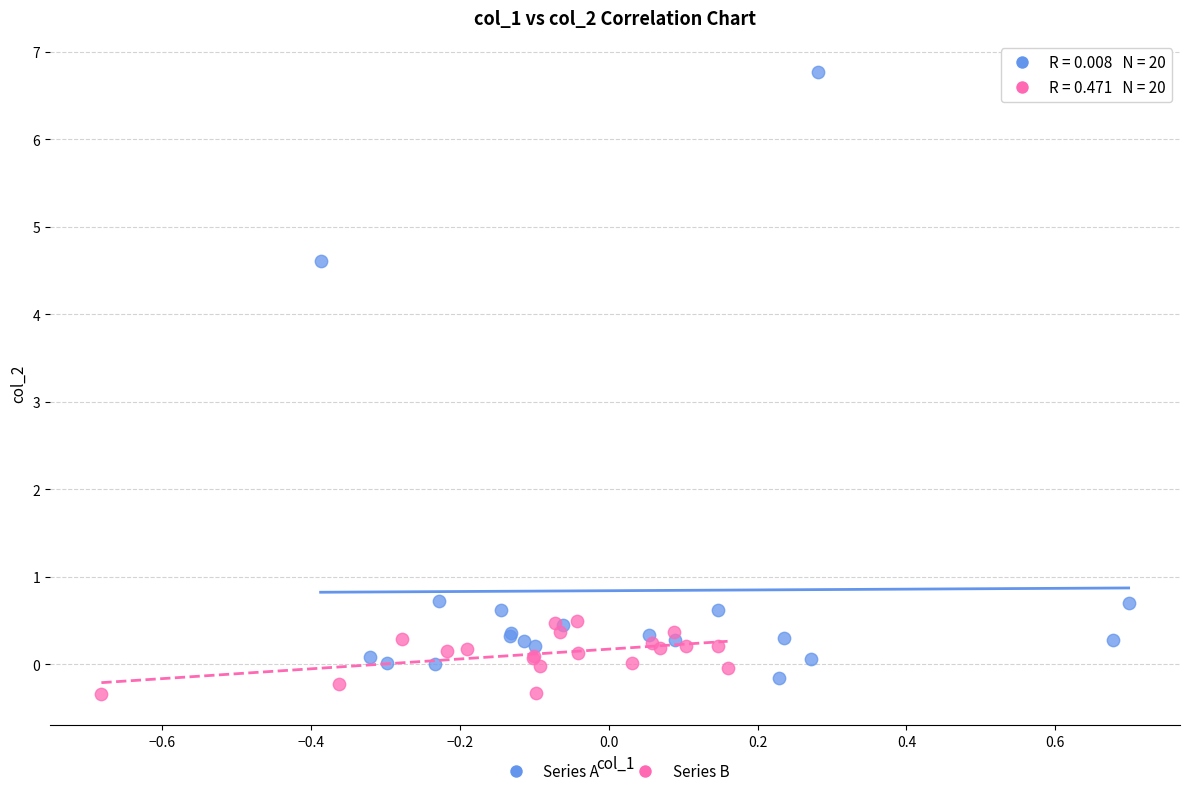

Which series contains the highest Y value?

Series A